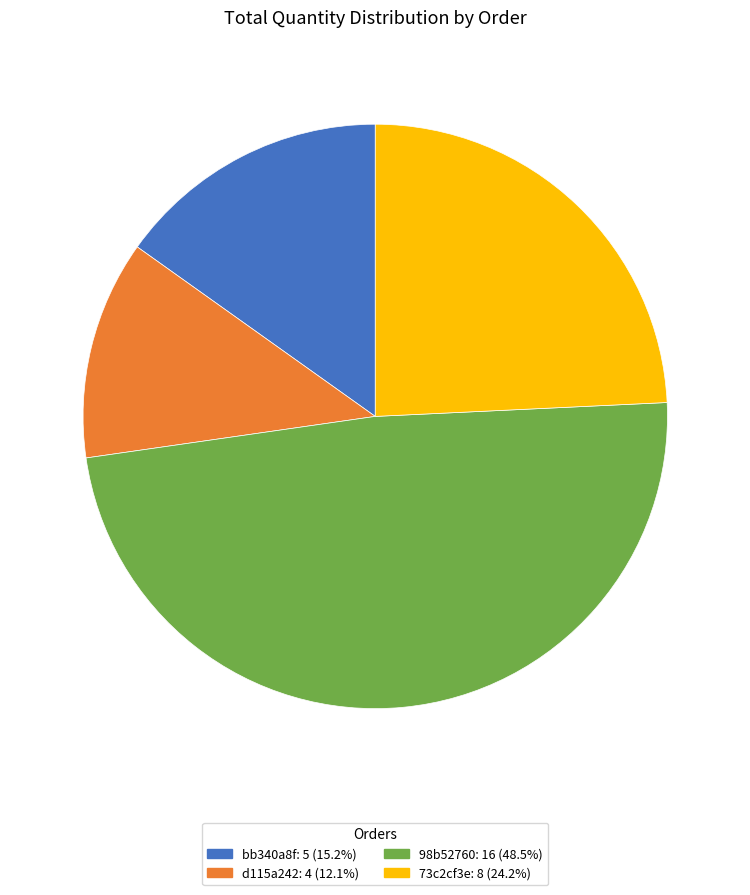

How many slices are in this pie chart?

4